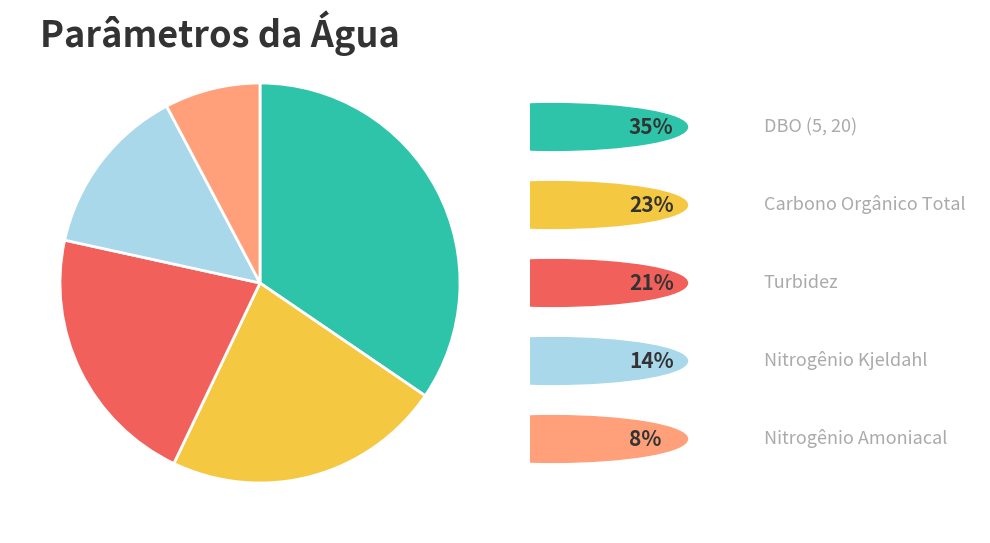

Is there a majority slice in this chart?

No